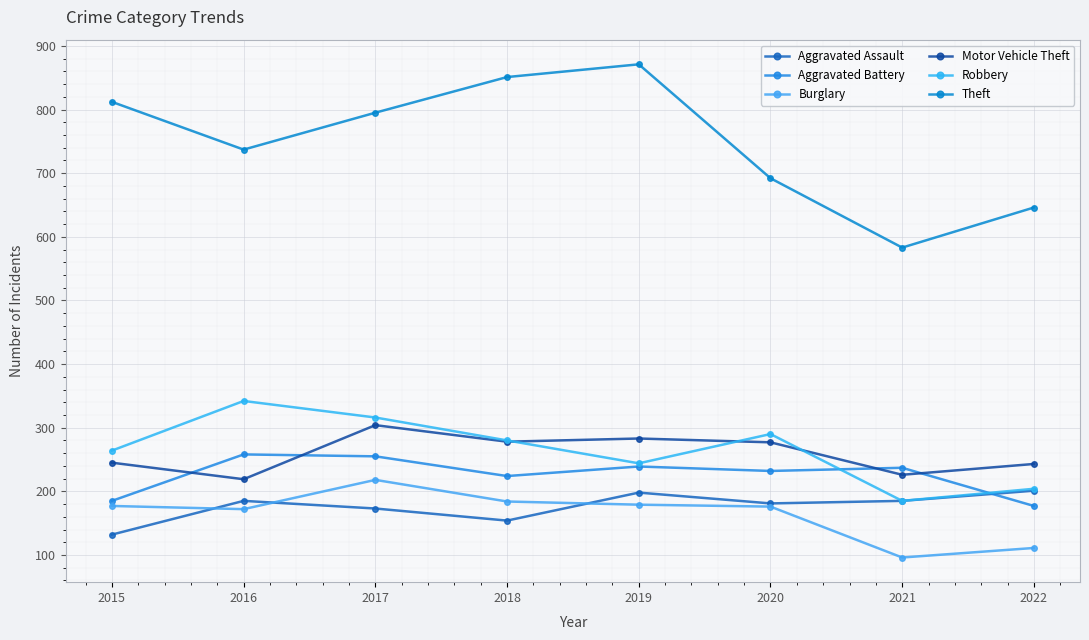

Reading right to left, what are all the values shown in this chart?

Aggravated Assault: 201	185	181	198	154	173	185	132
Aggravated Battery: 177	237	232	239	224	255	258	185
Burglary: 111	96	176	179	184	218	172	177
Motor Vehicle Theft: 243	226	277	283	278	304	219	245
Robbery: 204	185	290	244	280	316	342	264
Theft: 646	583	692	871	851	795	737	812